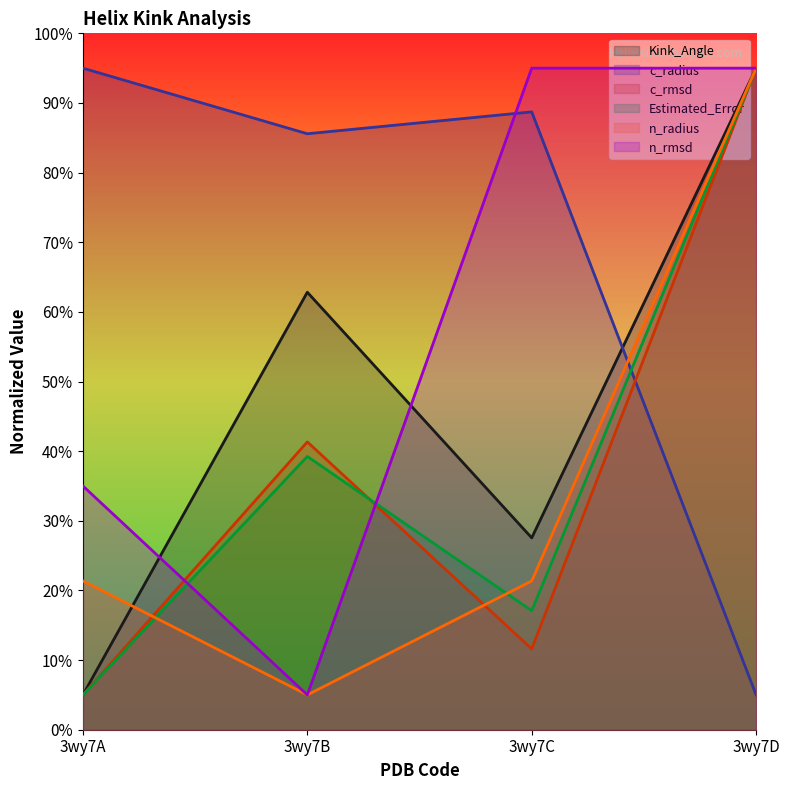

Which series has the widest spread of values?

Kink_Angle